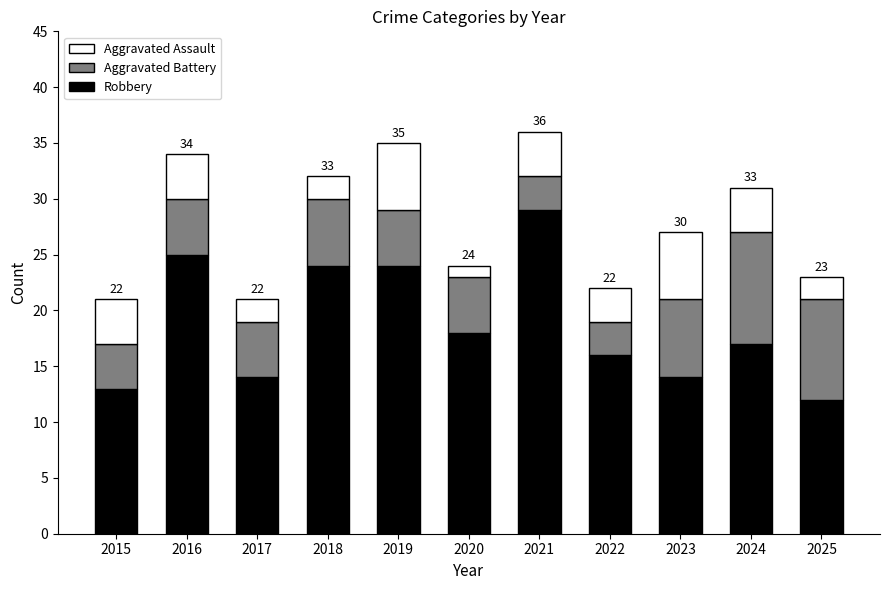

What is the minimum value for Robbery?

12